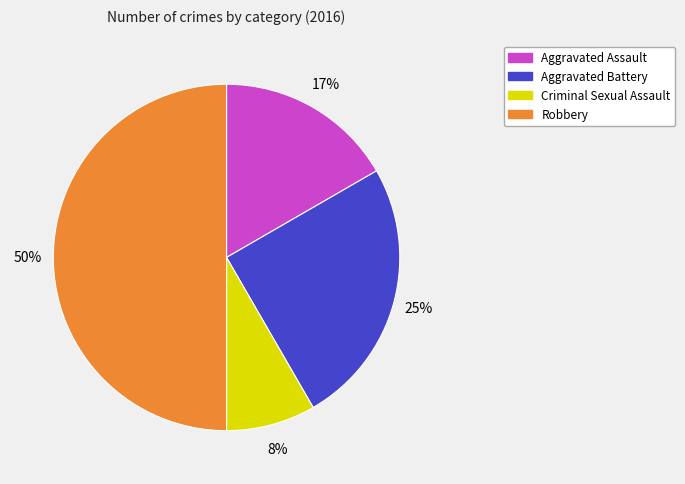

What is the largest slice in the pie chart?

Robbery